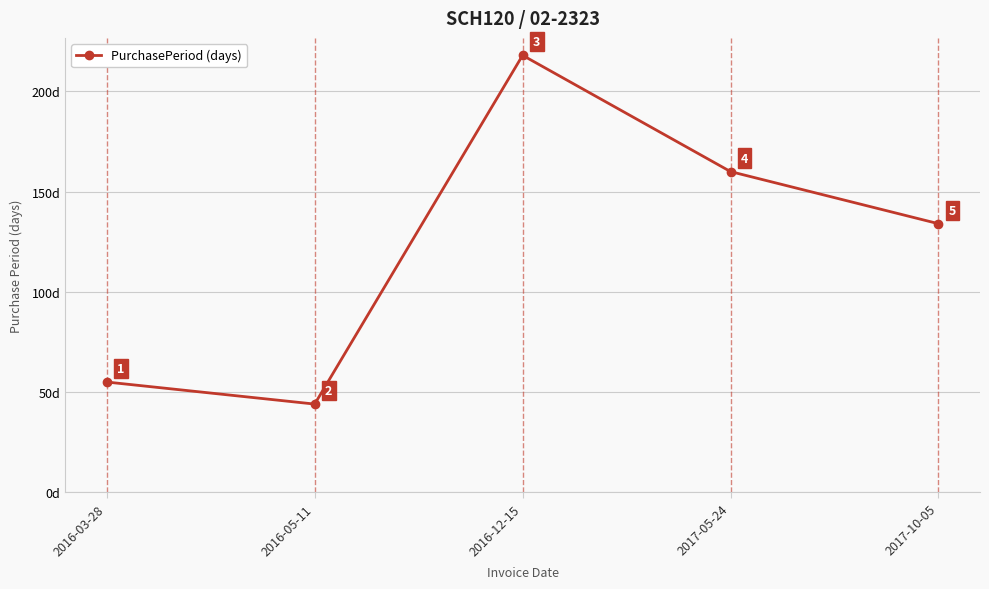

Where is the first local minimum?

2016-05-11